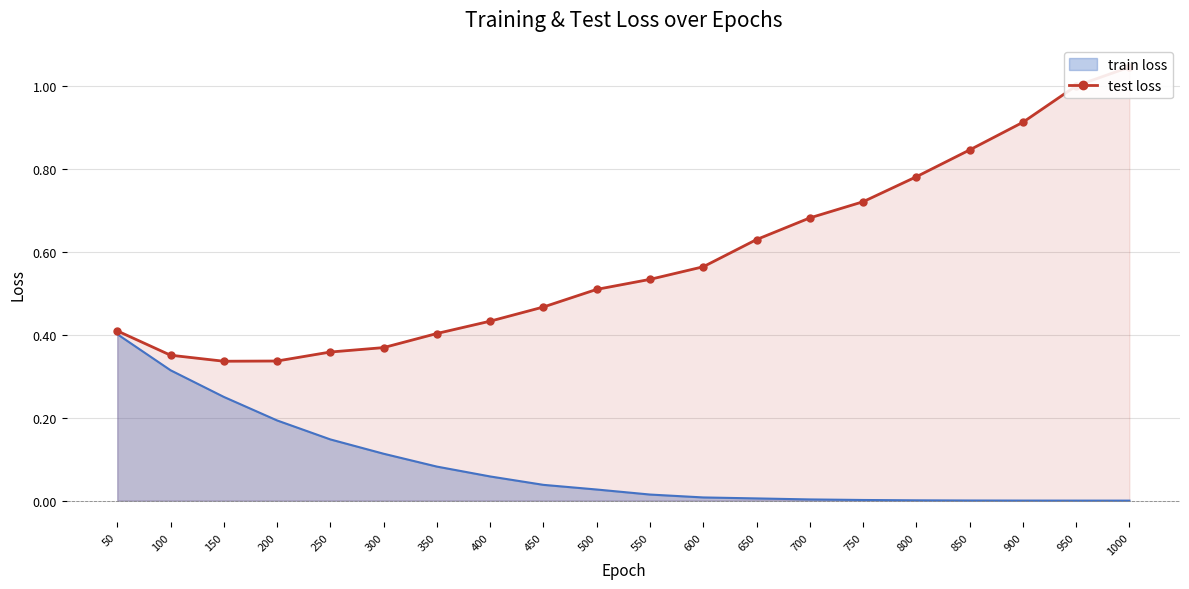

Which has a higher value, 750 or 50?

750